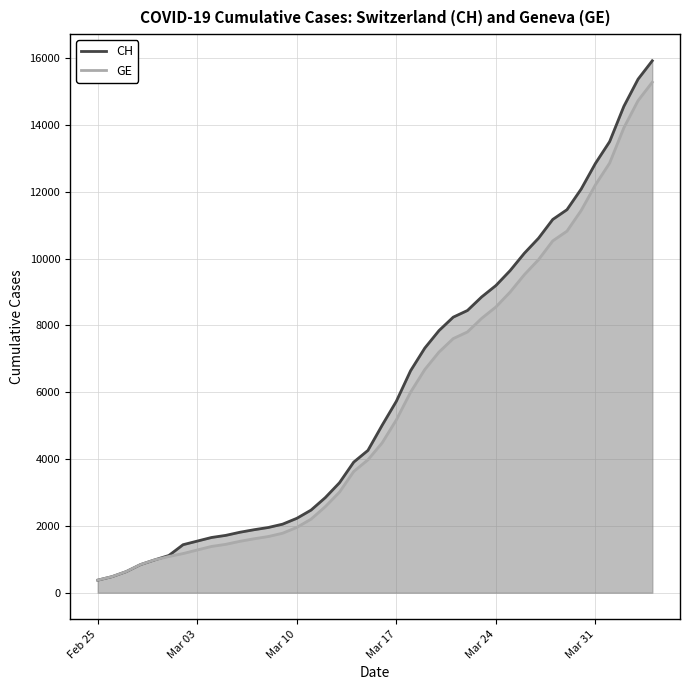

True or false: CH has more than 0 interior local peaks.

False